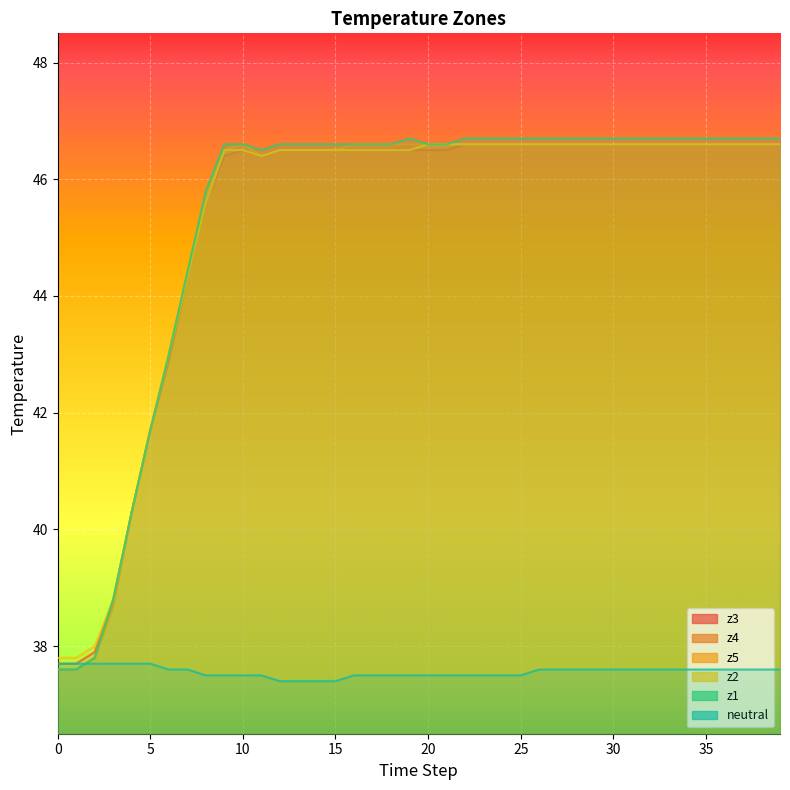

At 18, list the series in order from largest to smallest.

z1, z5, z2, z3, z4, neutral